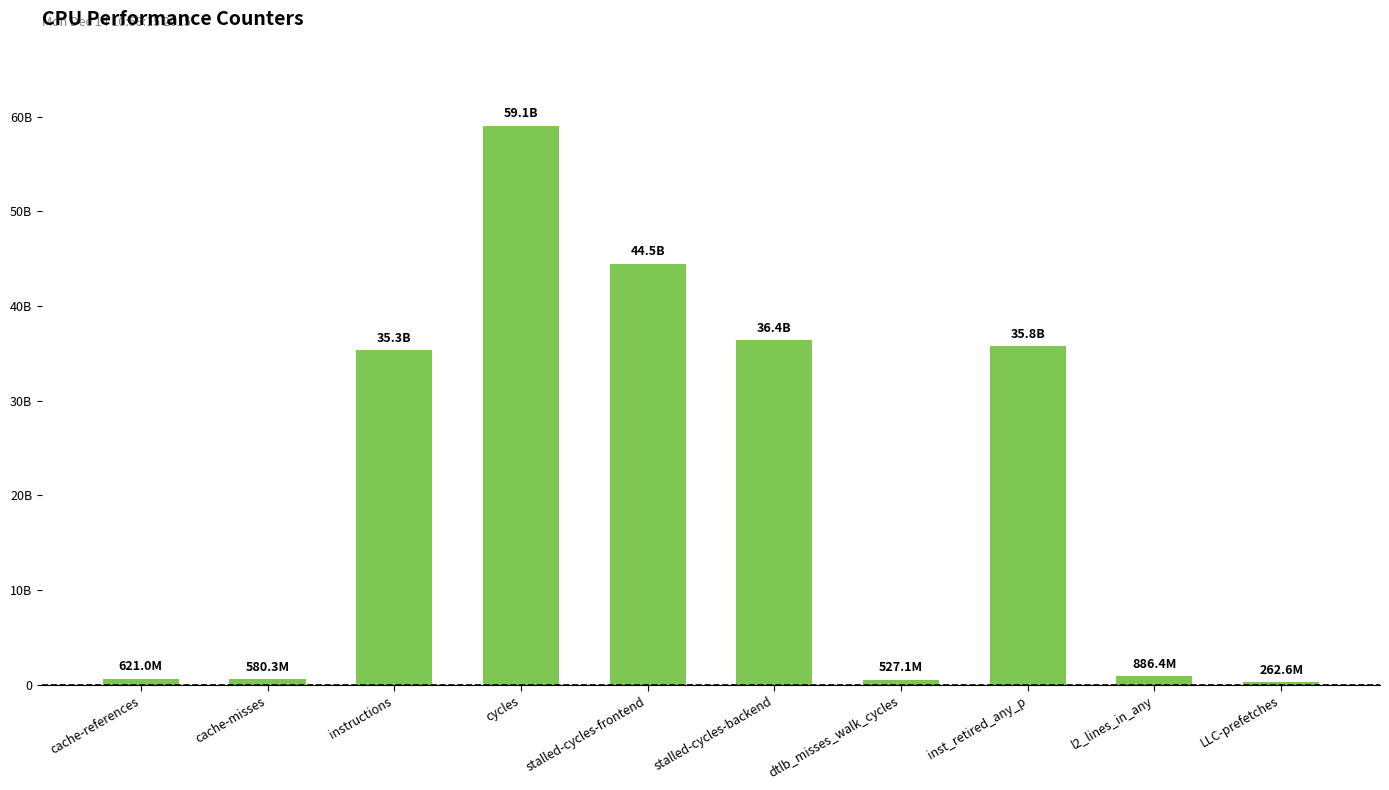

List the labels in order of value, largest first.

cycles, stalled-cycles-frontend, stalled-cycles-backend, inst_retired_any_p, instructions, l2_lines_in_any, cache-references, cache-misses, dtlb_misses_walk_cycles, LLC-prefetches